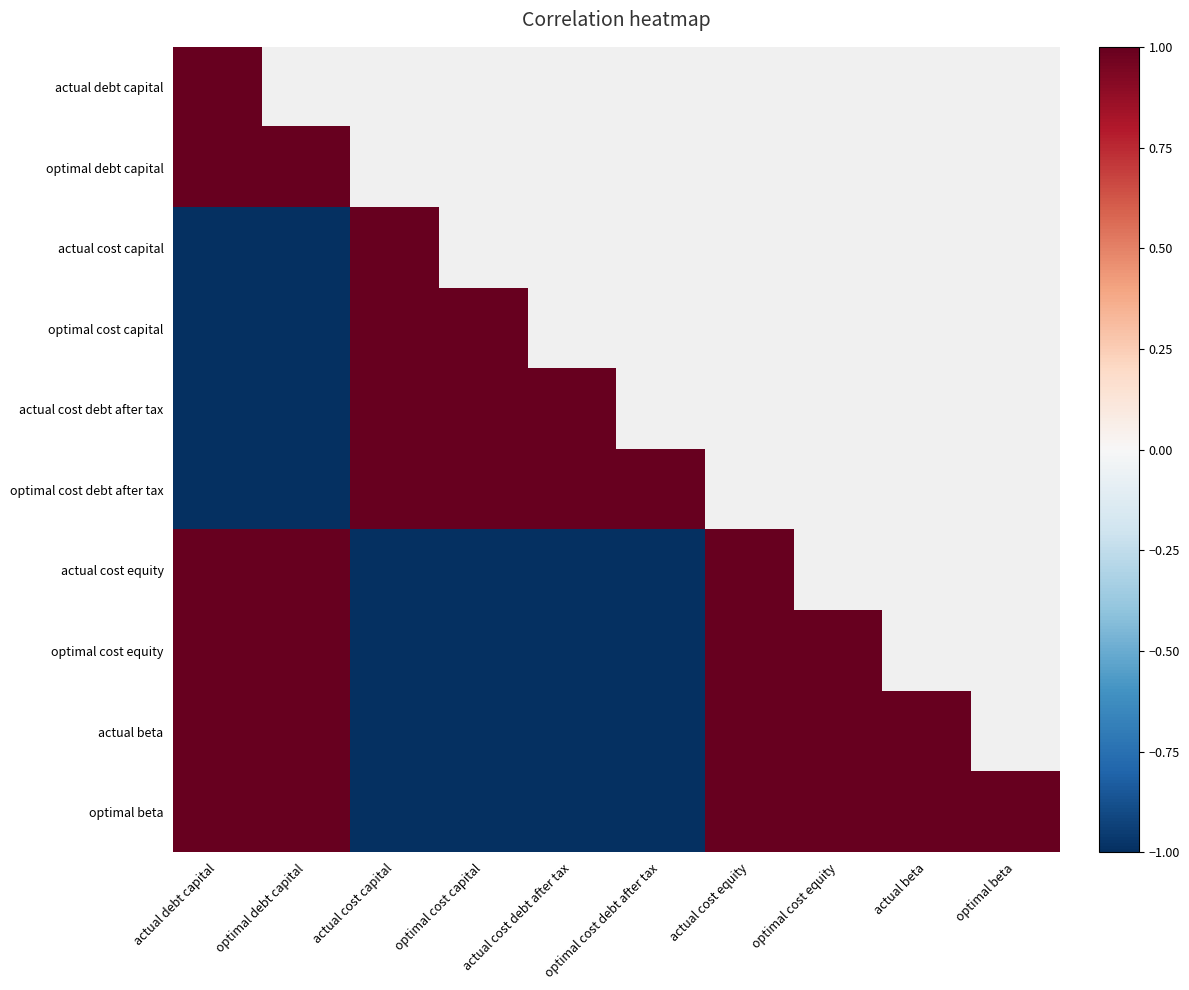

Is it true that optimal beta equals 1.0 at optimal cost equity?

True